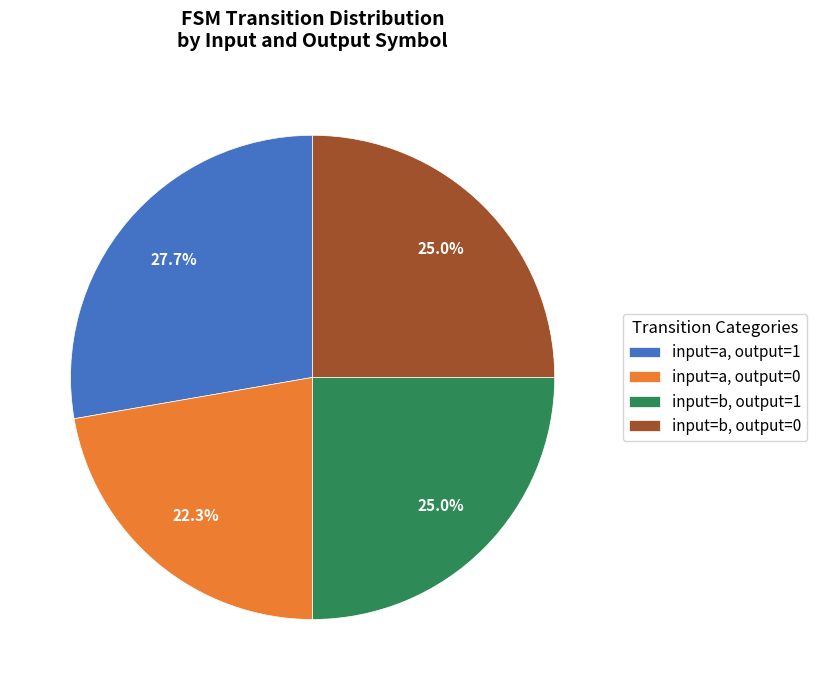

To the nearest percent, what is the average slice percentage?

25%